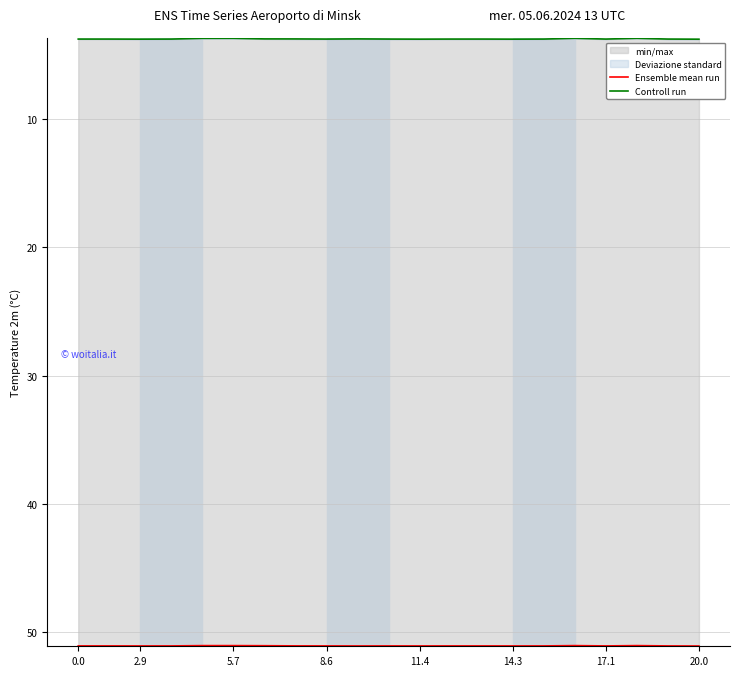

What is the difference between the highest and lowest values at 16?

47.3